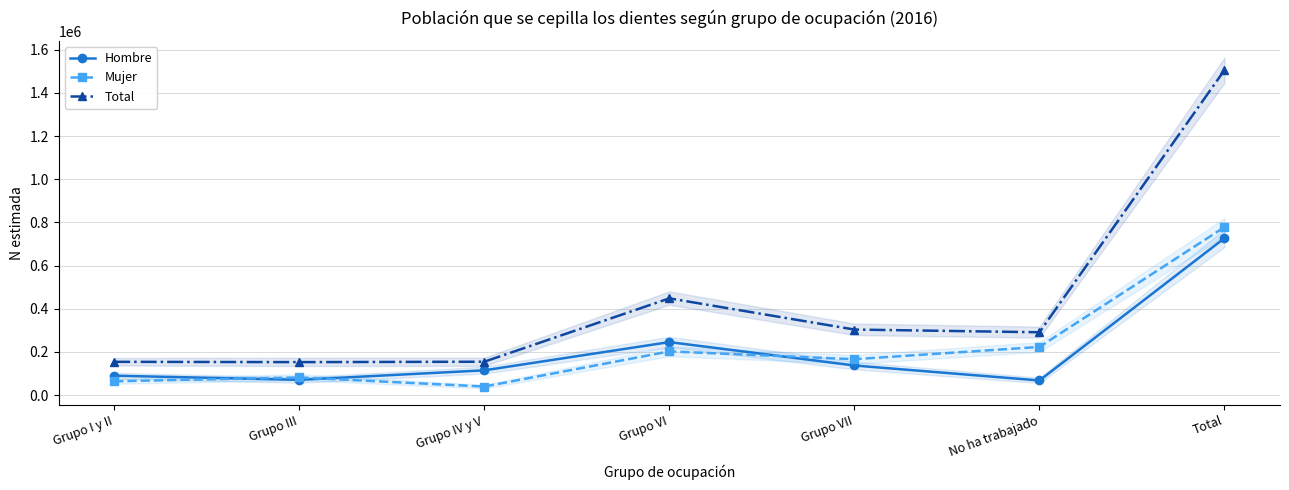

What is the lowest value of the Total series?

152913